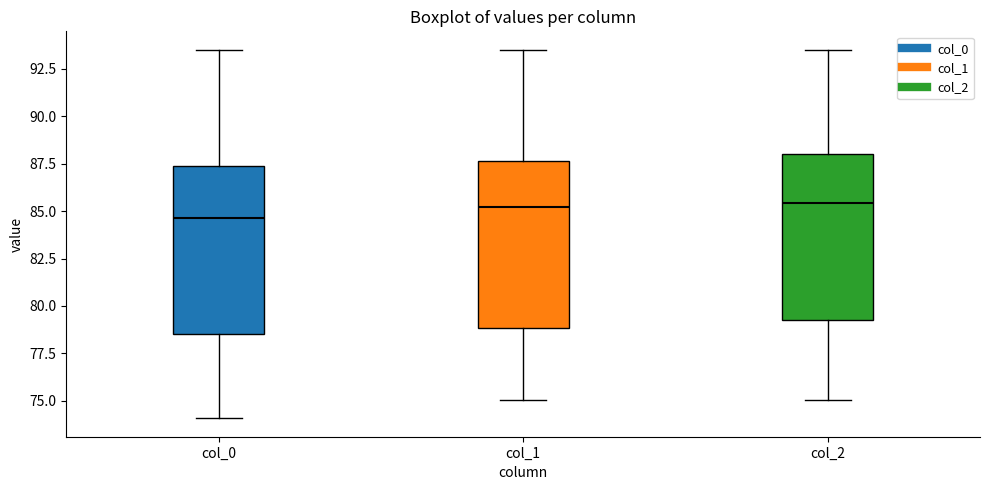

Where does the lower whisker of the box for col_1 end on the y-axis? The values are not printed on the chart, so give them approximately, as read against the axis.

75.0